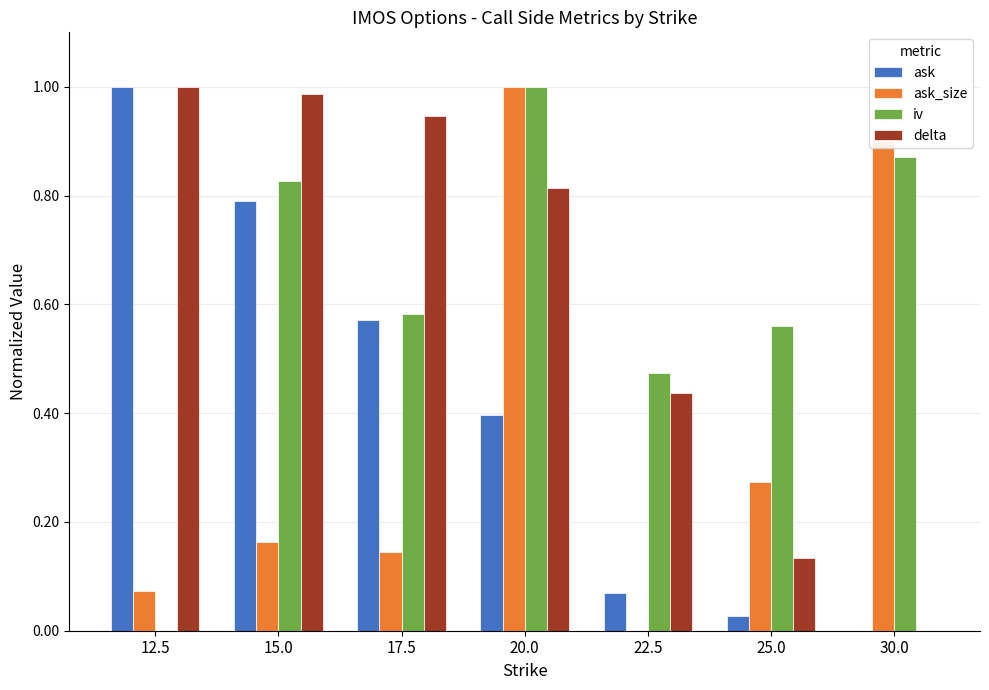

What is the sum of the iv values at 15.0 and 20.0?

1.8